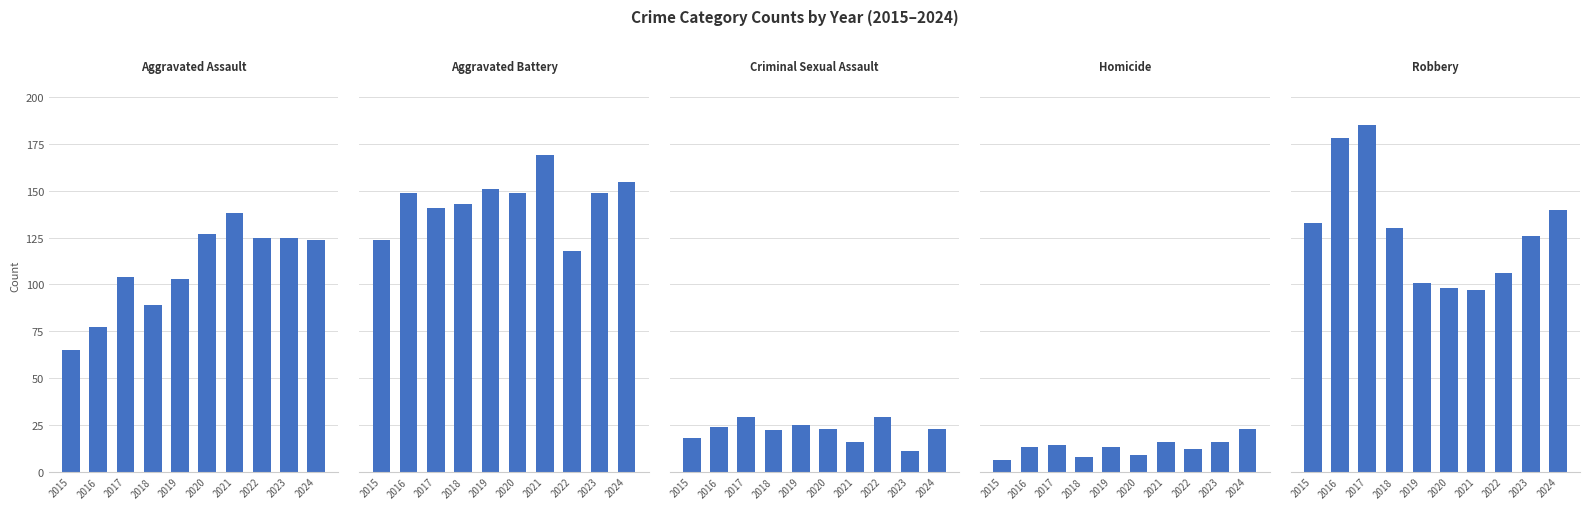

How many categories are shown in the chart?

10